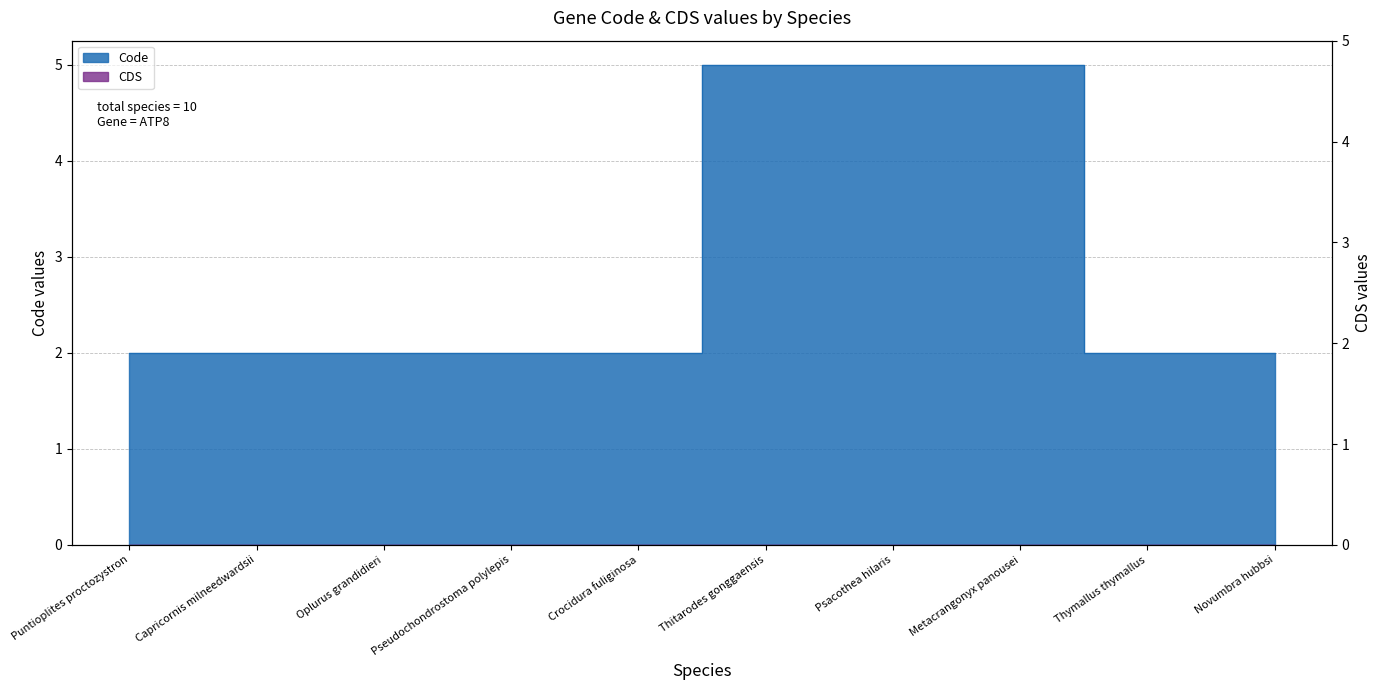

Is it true that the value at Thymallus thymallus is 1?

False